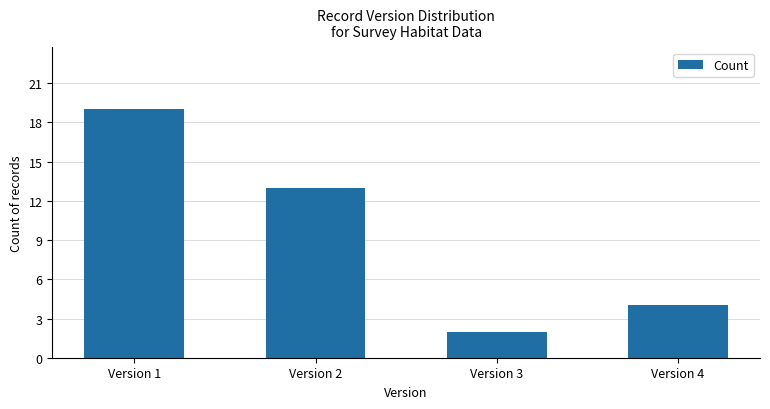

How many data points does each series have?

4